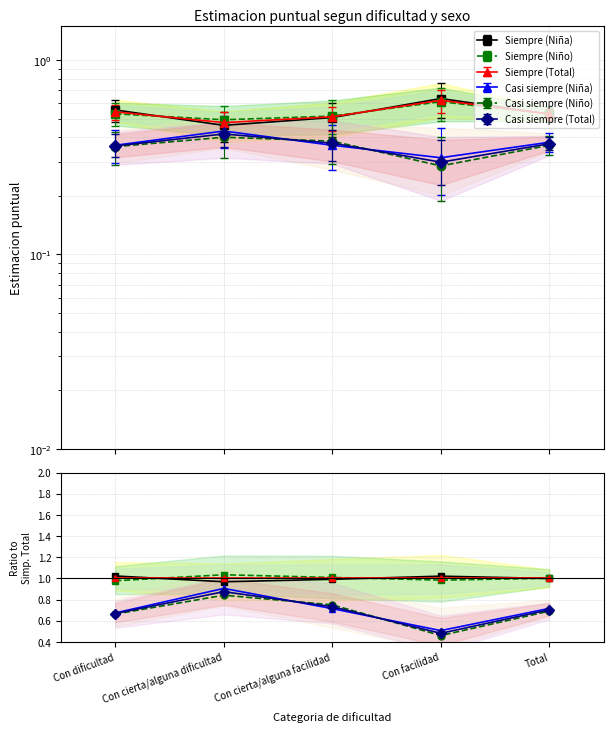

Does the chart have visible grid lines?

Yes